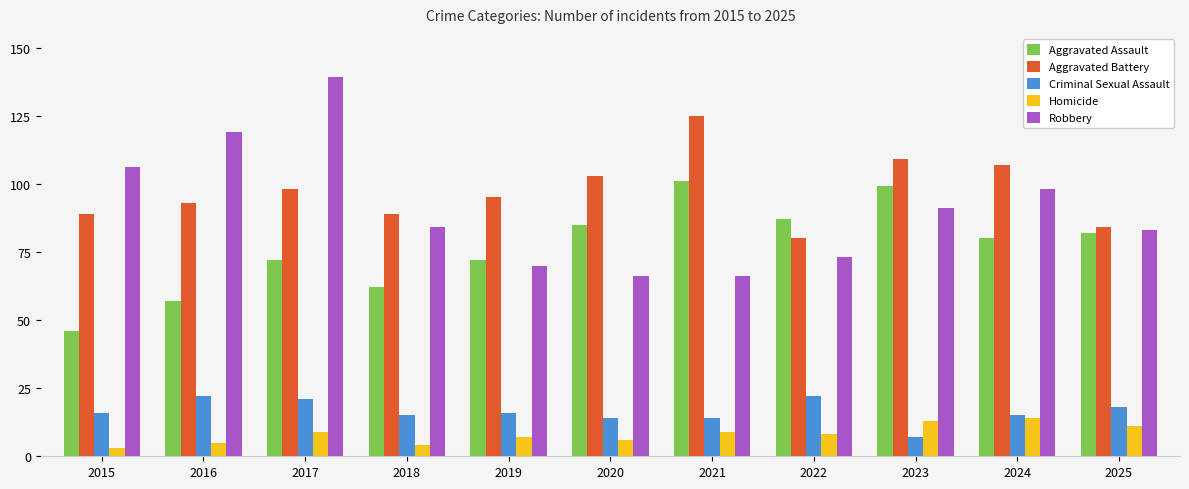

Reading left to right, what are all the values shown in this chart?

Aggravated Assault: 2015=46	2016=57	2017=72	2018=62	2019=72	2020=85	2021=101	2022=87	2023=99	2024=80	2025=82
Aggravated Battery: 2015=89	2016=93	2017=98	2018=89	2019=95	2020=103	2021=125	2022=80	2023=109	2024=107	2025=84
Criminal Sexual Assault: 2015=16	2016=22	2017=21	2018=15	2019=16	2020=14	2021=14	2022=22	2023=7	2024=15	2025=18
Homicide: 2015=3	2016=5	2017=9	2018=4	2019=7	2020=6	2021=9	2022=8	2023=13	2024=14	2025=11
Robbery: 2015=106	2016=119	2017=139	2018=84	2019=70	2020=66	2021=66	2022=73	2023=91	2024=98	2025=83